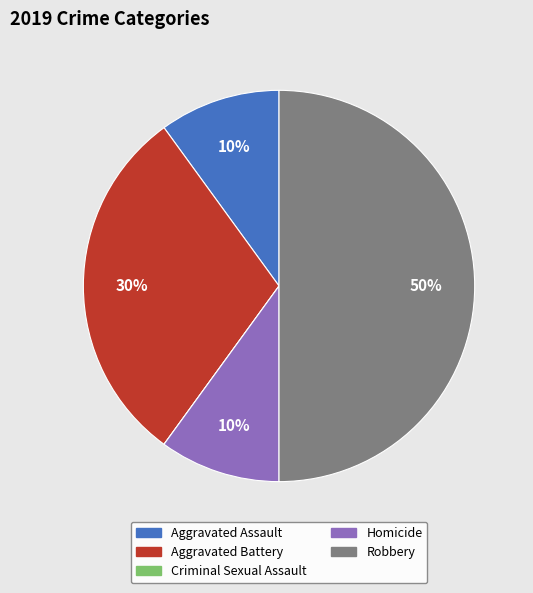

Which category has the biggest portion of the pie?

Robbery